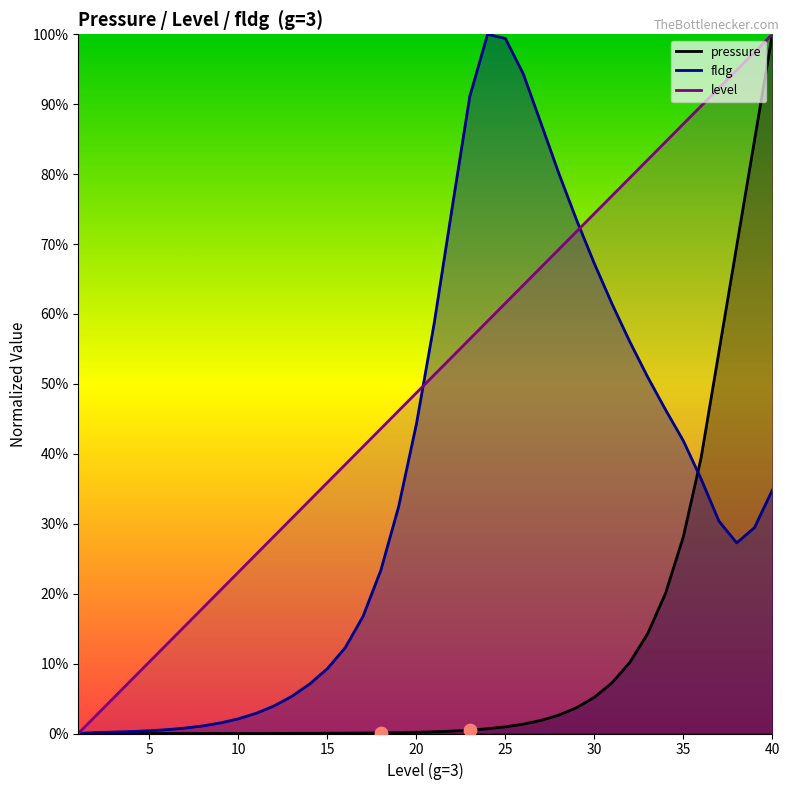

Which series has the largest Y range (max minus min)?

pressure